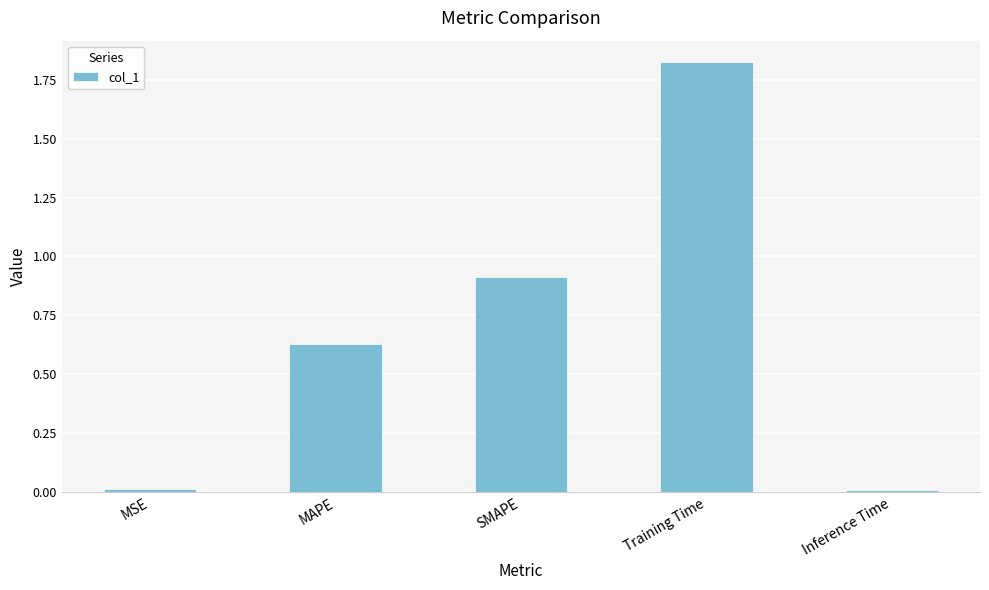

Approximately how many times larger is the value at SMAPE compared to Training Time?

0.5